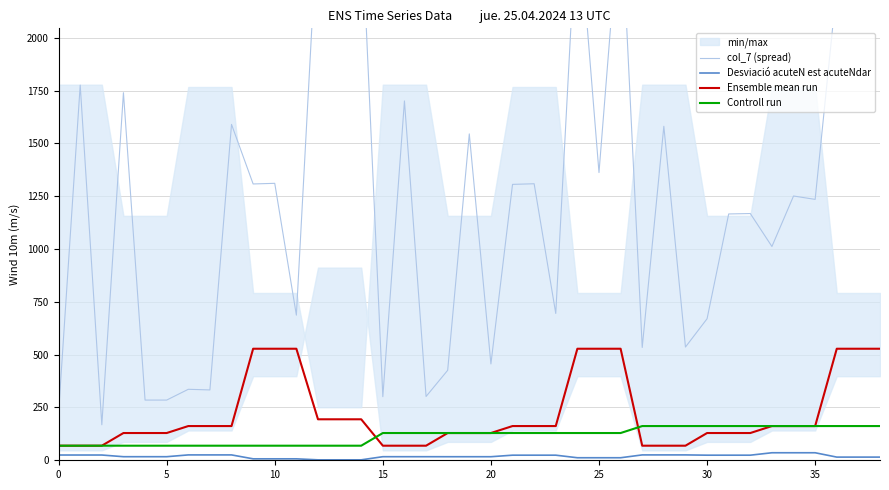

True or false: Controll run and col_7 (spread) cross at least once.

False